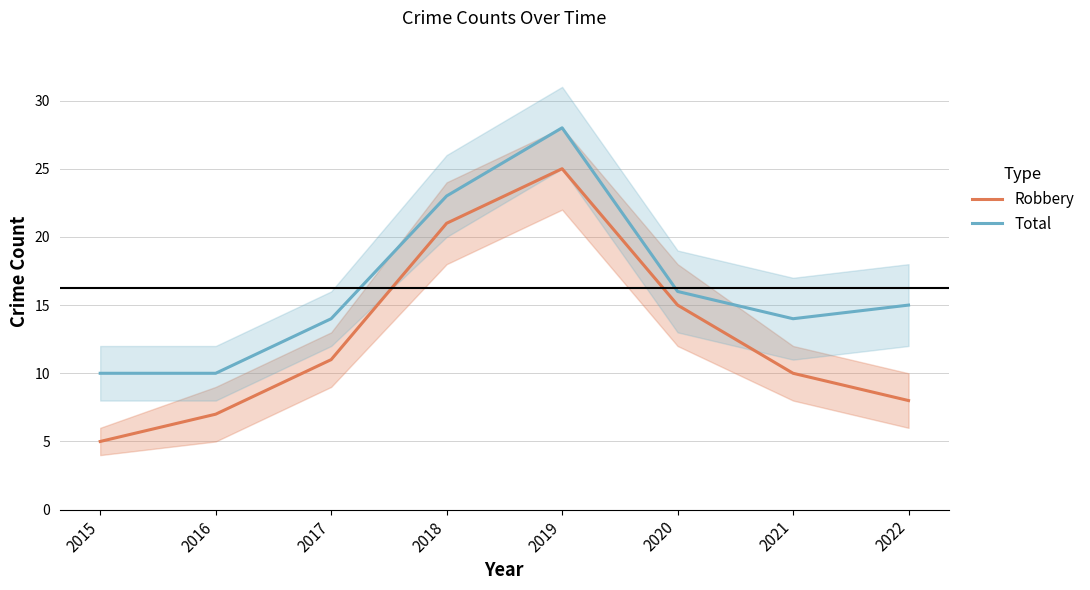

Is the value of Total at 2018 greater than the value of Robbery at 2016?

Yes